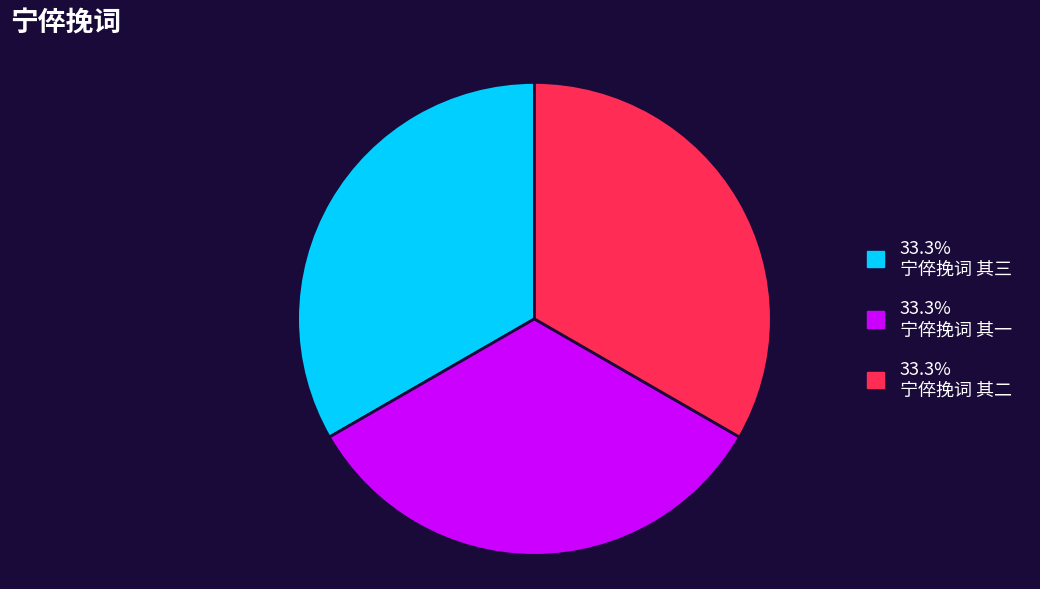

Count the number of slices in the pie.

3